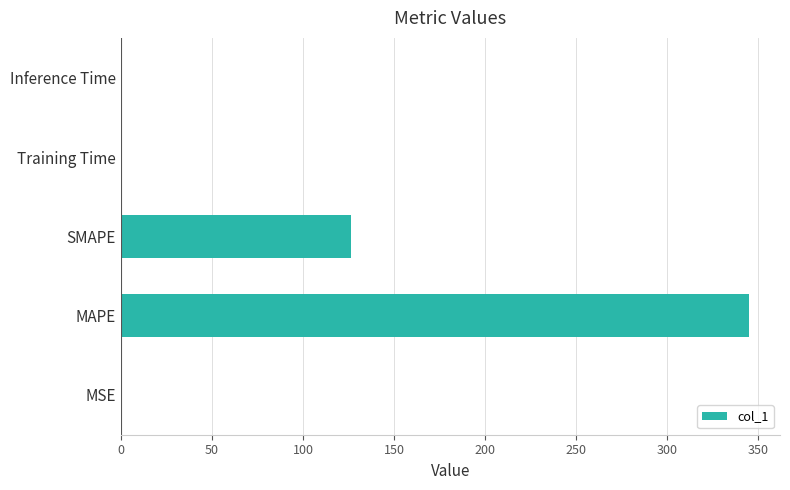

The chart shows a value of 126.6 at SMAPE. True or false?

True